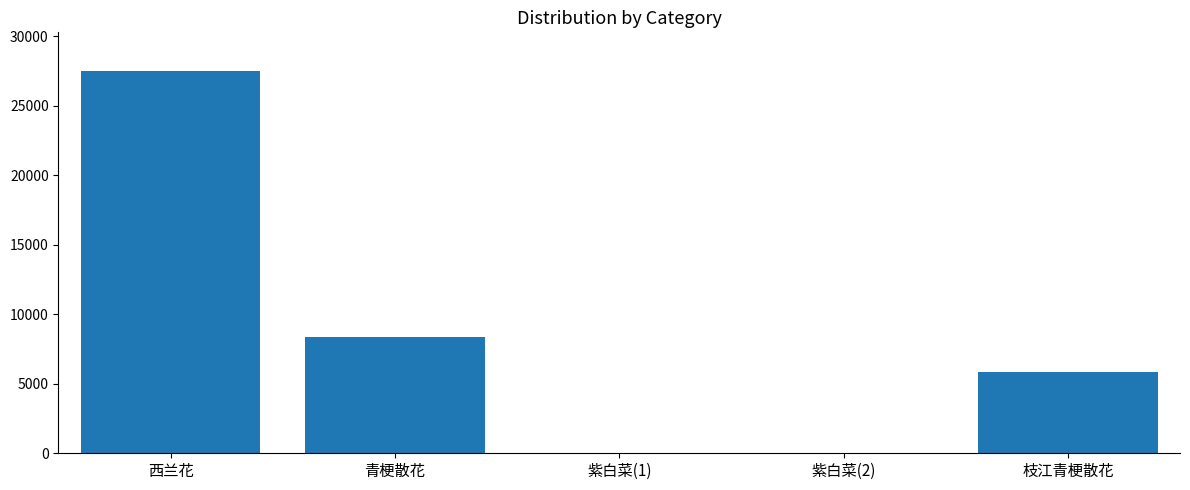

Is it true that the value at 青梗散花 is 1803.2?

False